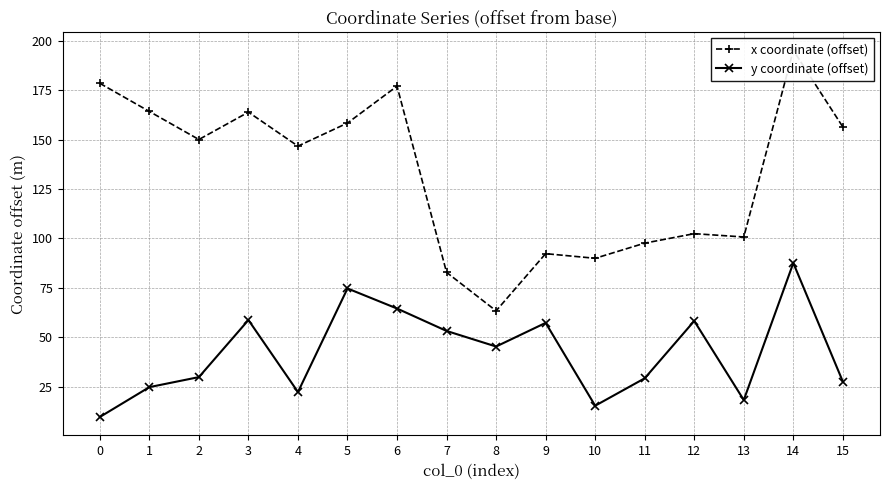

Where does the y coordinate (offset) series first go above 45?

3